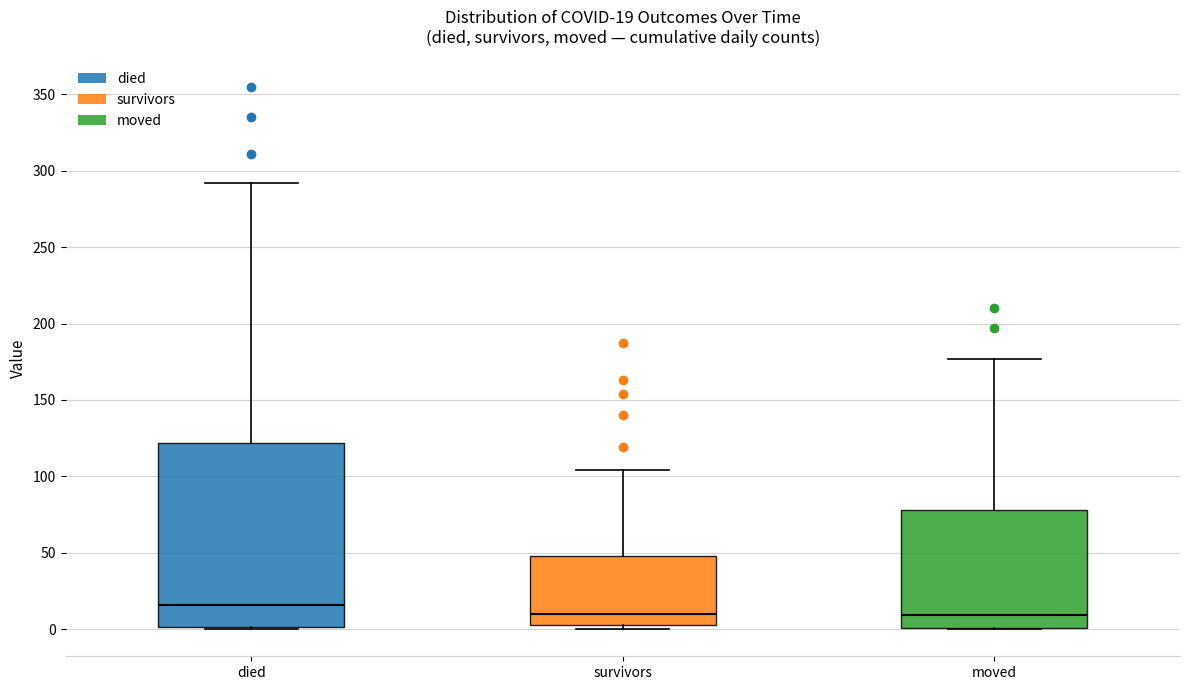

Comparing the boxes themselves (not the whiskers), which one is the tallest?

died